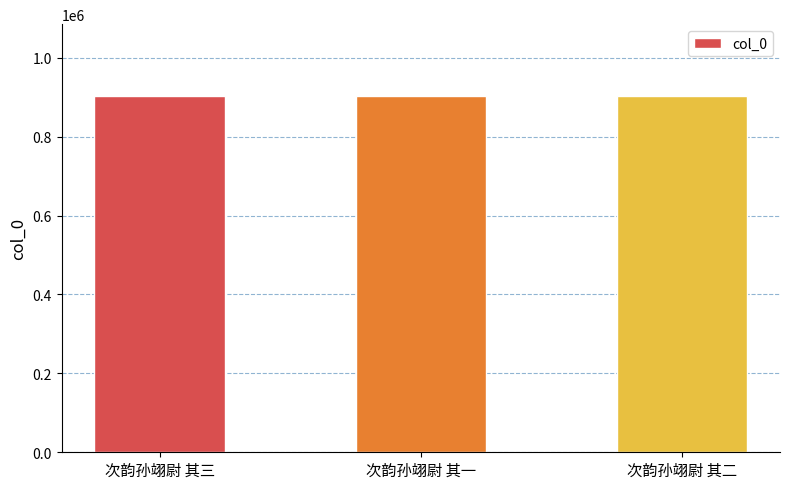

What is the difference between the maximum and minimum values?

2